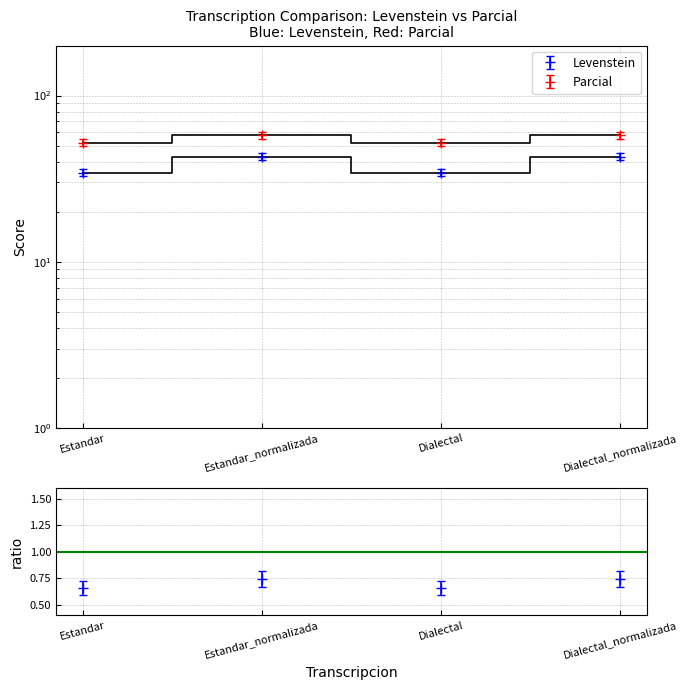

Rank the series by their maximum value, from highest to lowest.

Parcial, Levenstein